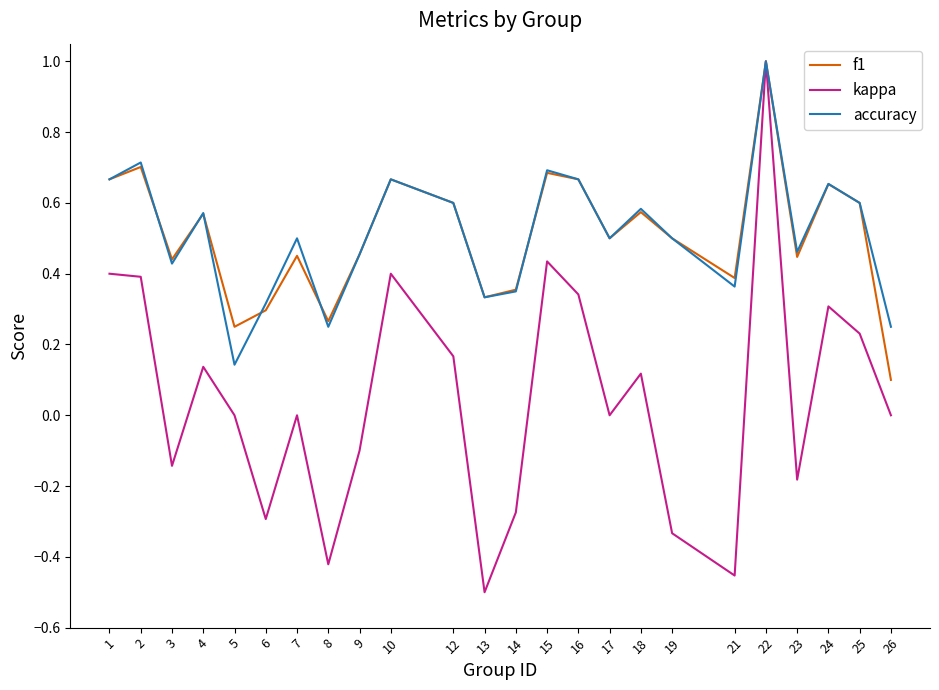

Which series changed the most between 22 and 26?

kappa